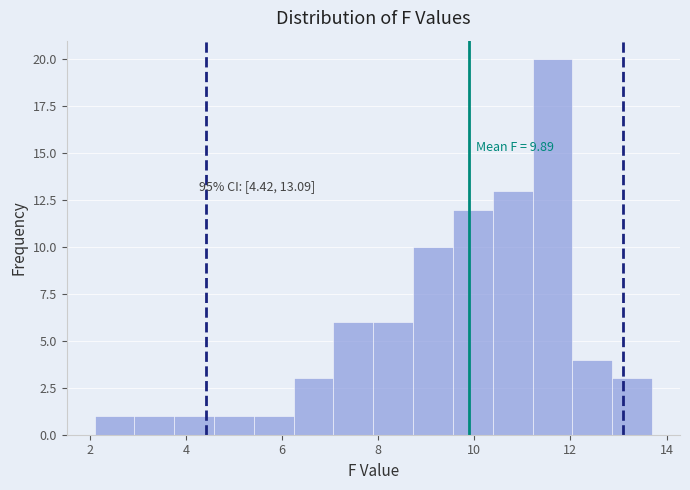

Which range on the x-axis has the tallest bar?

11.2 to 12.0